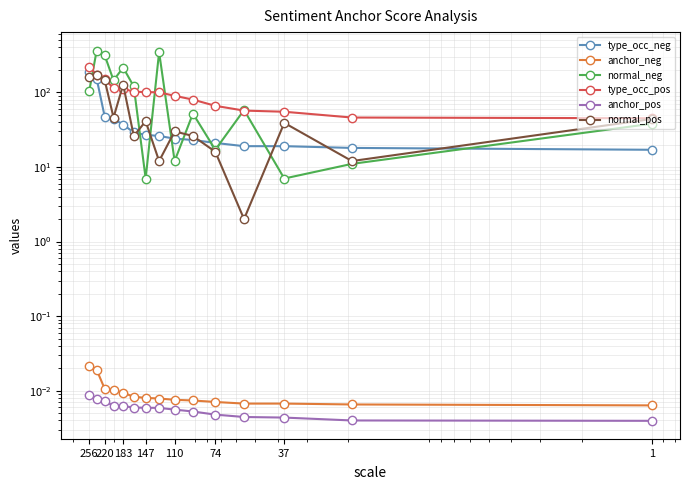

Rank the series by their maximum value, from lowest to highest.

anchor_pos, anchor_neg, normal_pos, type_occ_neg, type_occ_pos, normal_neg